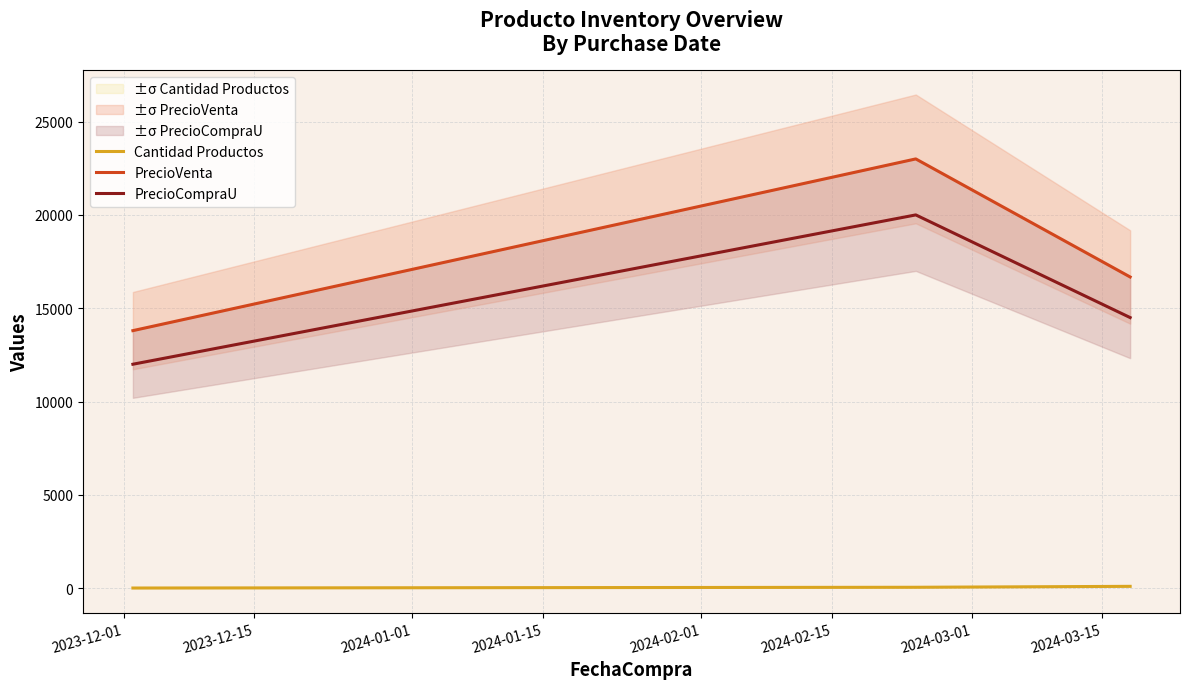

What is the lowest value of the PrecioCompraU series?

12000